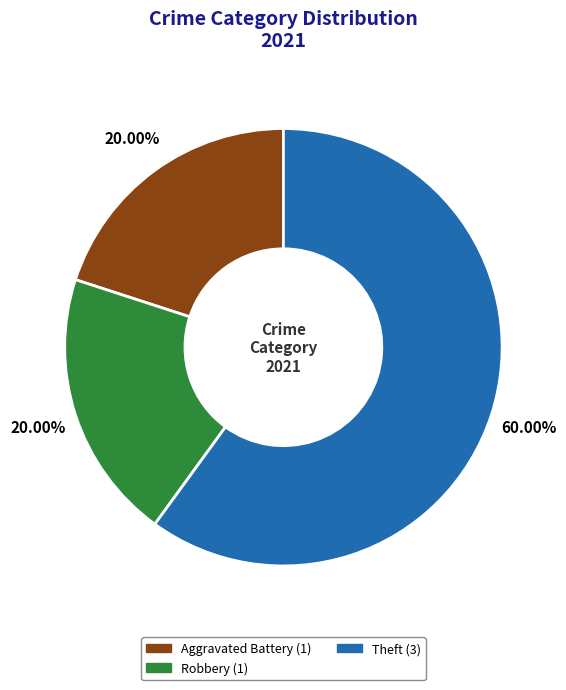

Is there a majority slice in this chart?

Yes